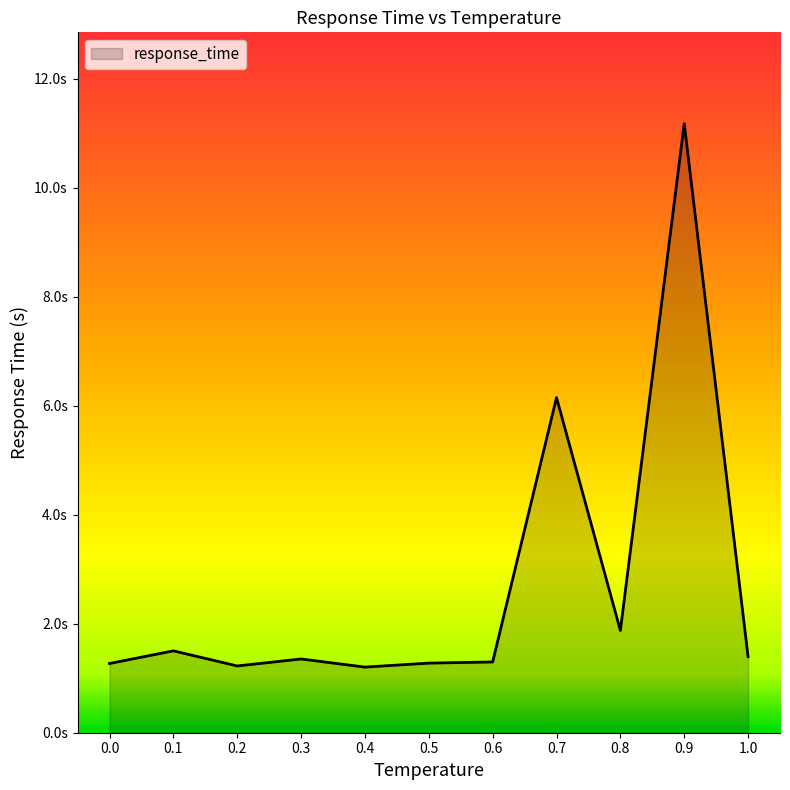

At which category does the data reach its first local peak?

0.1